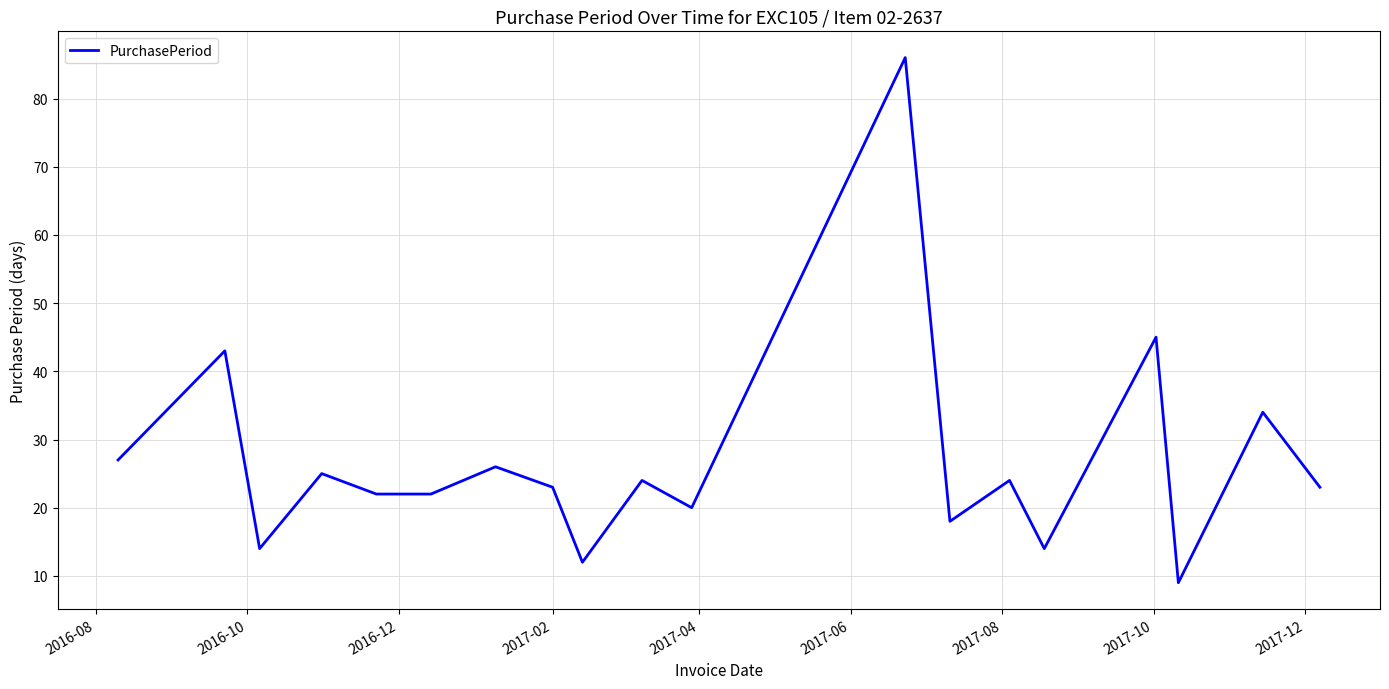

What is the difference between the maximum and minimum values?

77